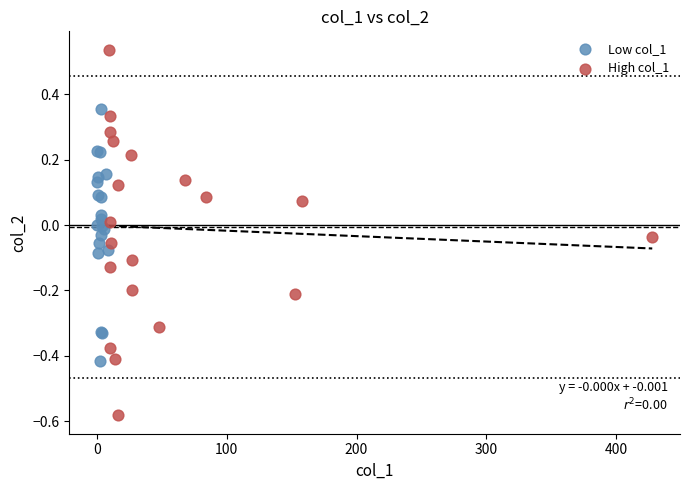

Which series contains the lowest Y value?

High col_1